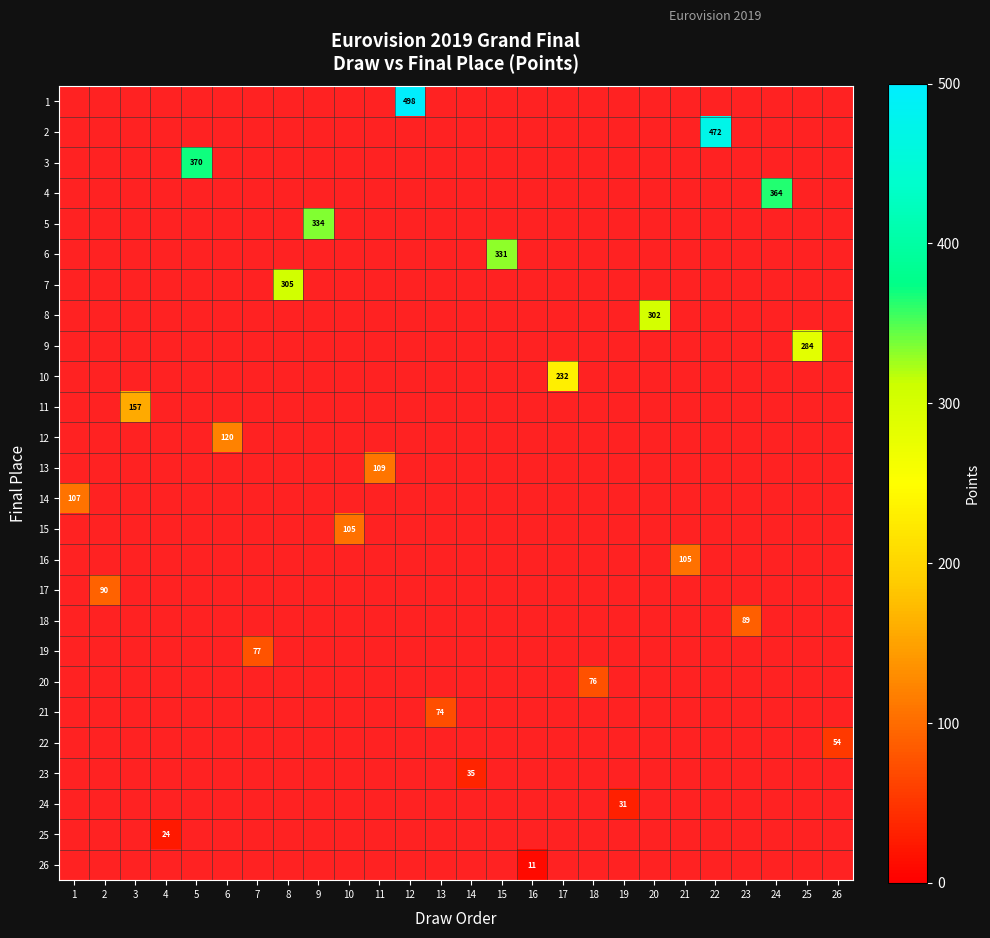

The value of 25 at 4 is 24. True or false?

True